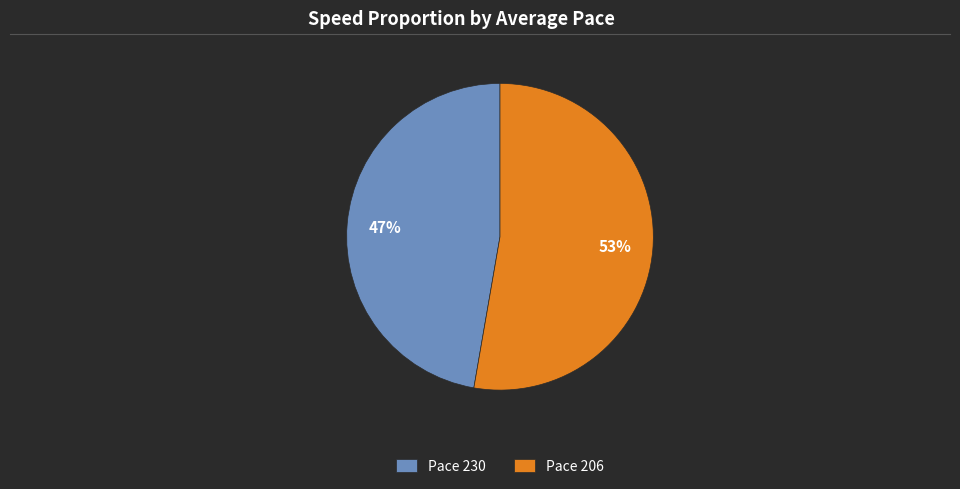

How many segments does this pie chart have?

2